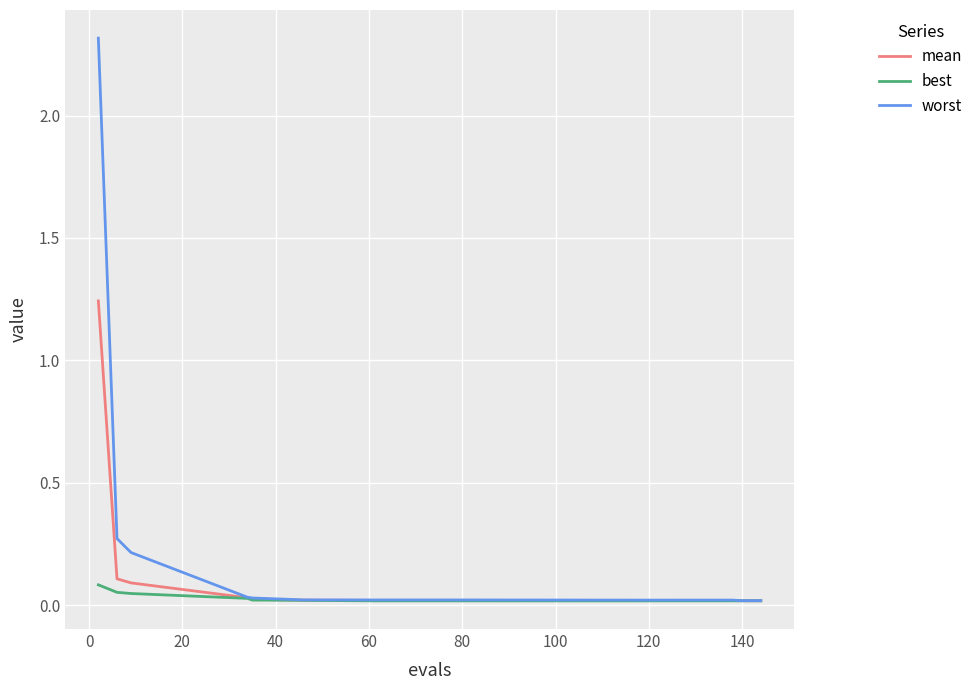

Which series has the widest spread of values?

worst